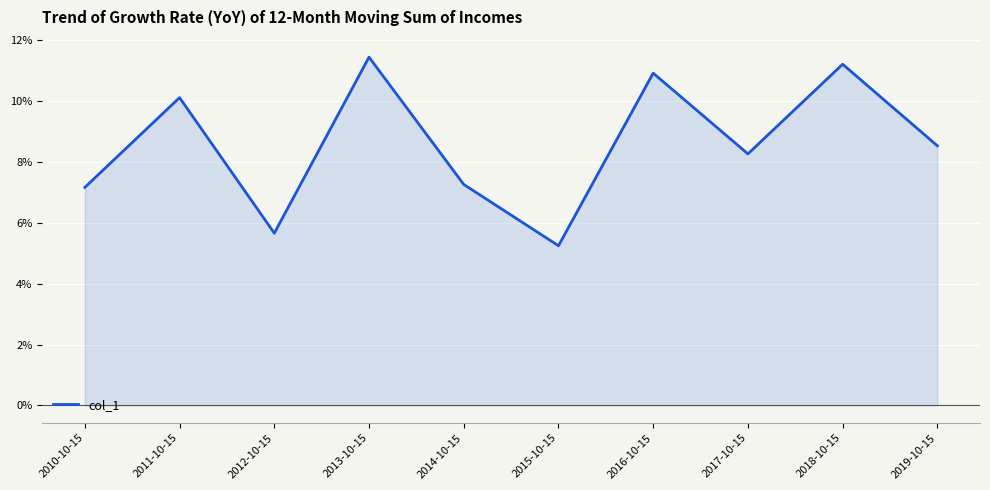

True or false: the data shows 0.1 at 2016-10-15.

True